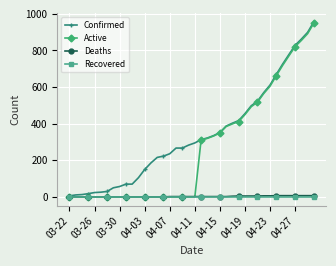

Which series has the largest total across all categories?

Confirmed